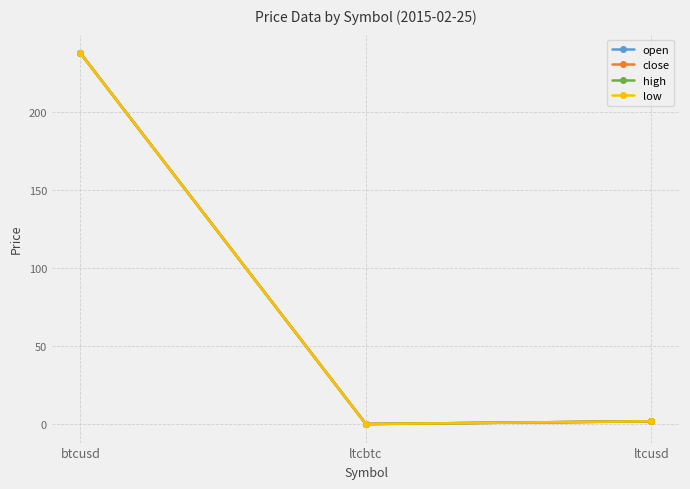

The close series shows 238.0 at btcusd. True or false?

True